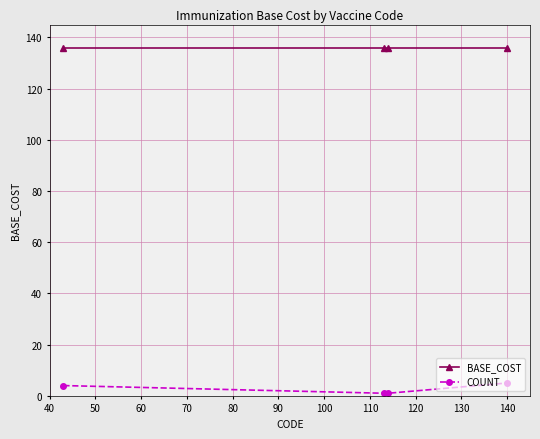

How many data points in COUNT are less than 4?

2